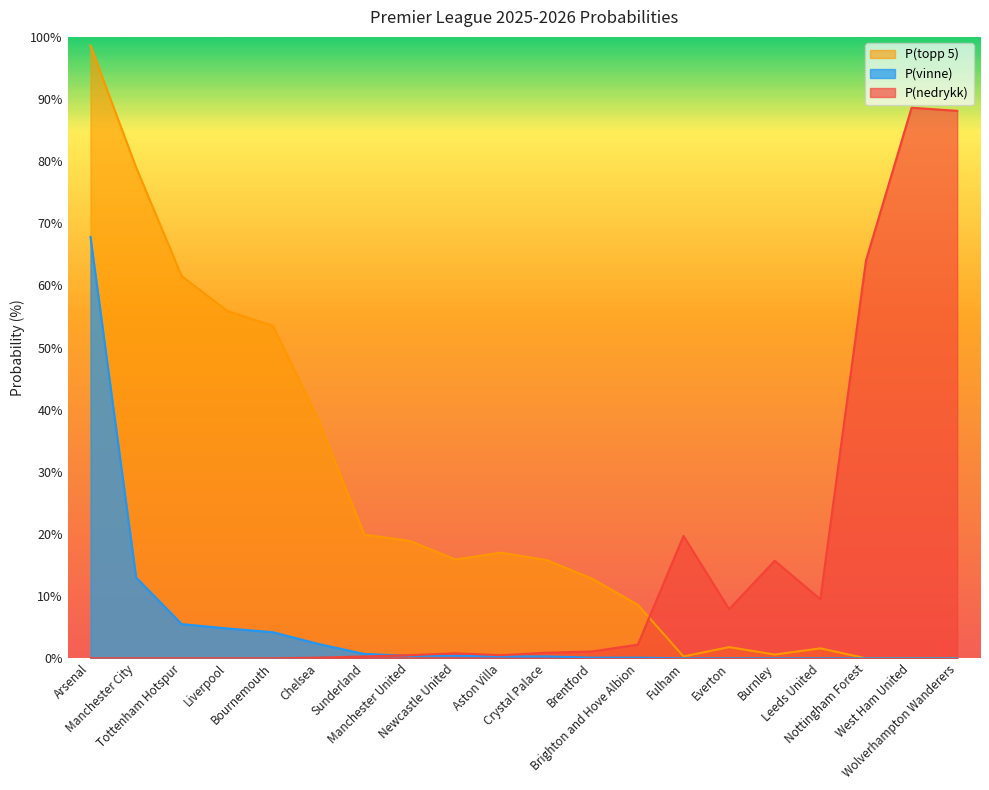

Which series changed the most between Tottenham Hotspur and Everton?

P(topp 5)